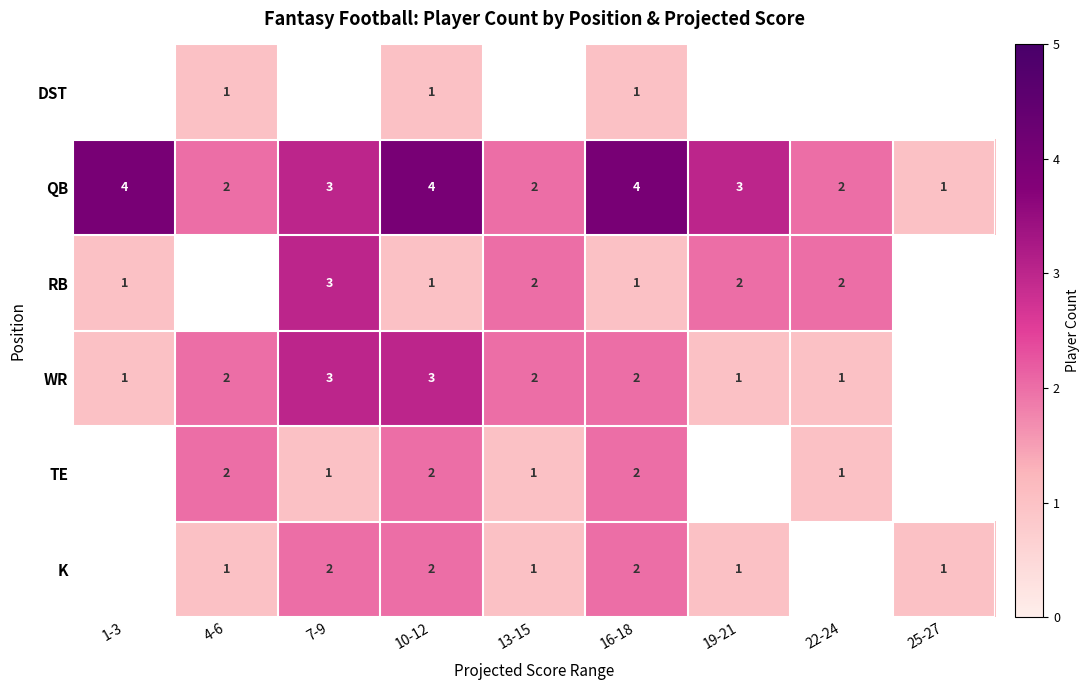

Which label corresponds to the smallest value in the chart?

4-6